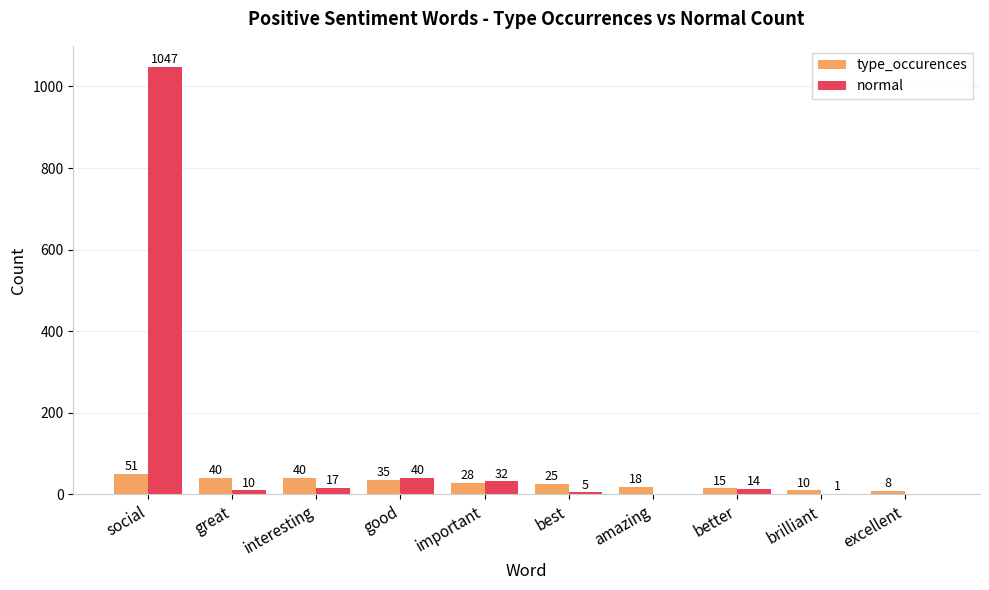

Is the value of type_occurences at great greater than the value of normal at social?

No